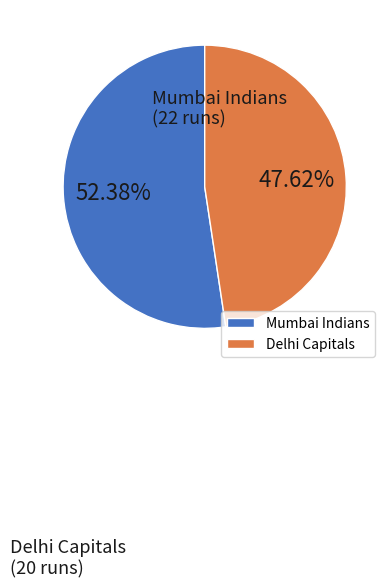

How many segments does this pie chart have?

2